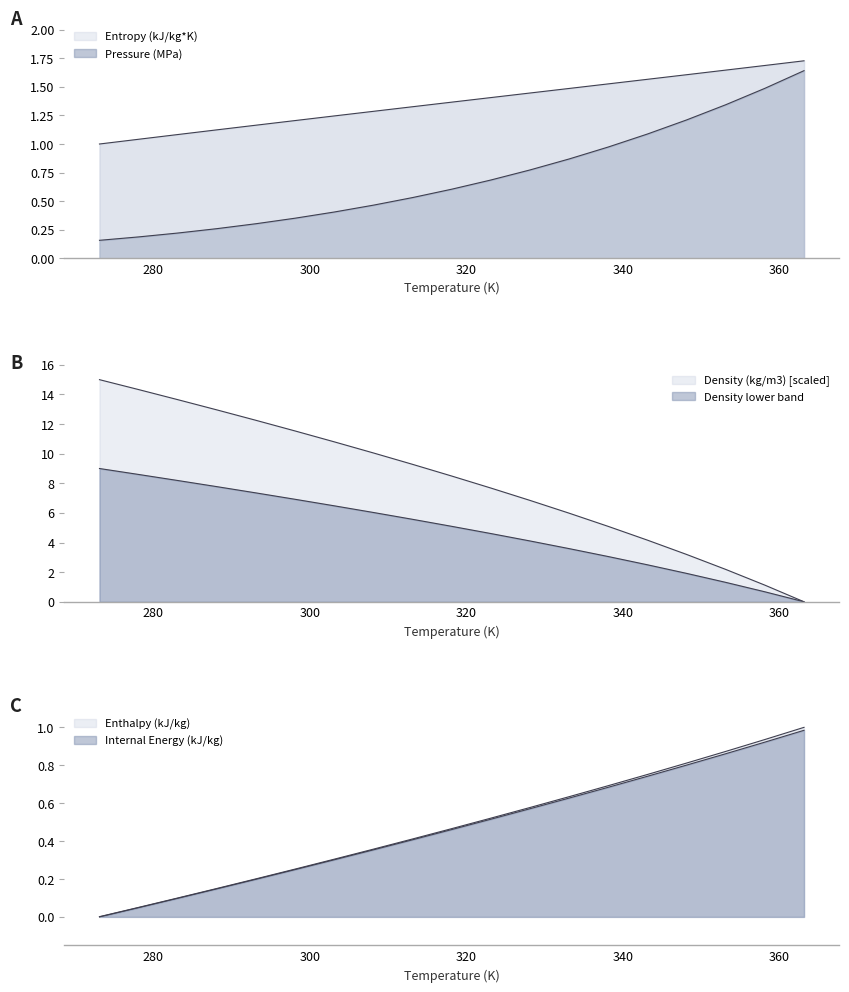

Is the value of Pressure (MPa) at 293.15 greater than the value of Enthalpy (kJ/kg) at 288.15?

Yes